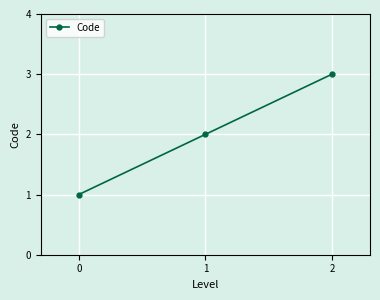

What is the sum of the values at 0 and 1?

3